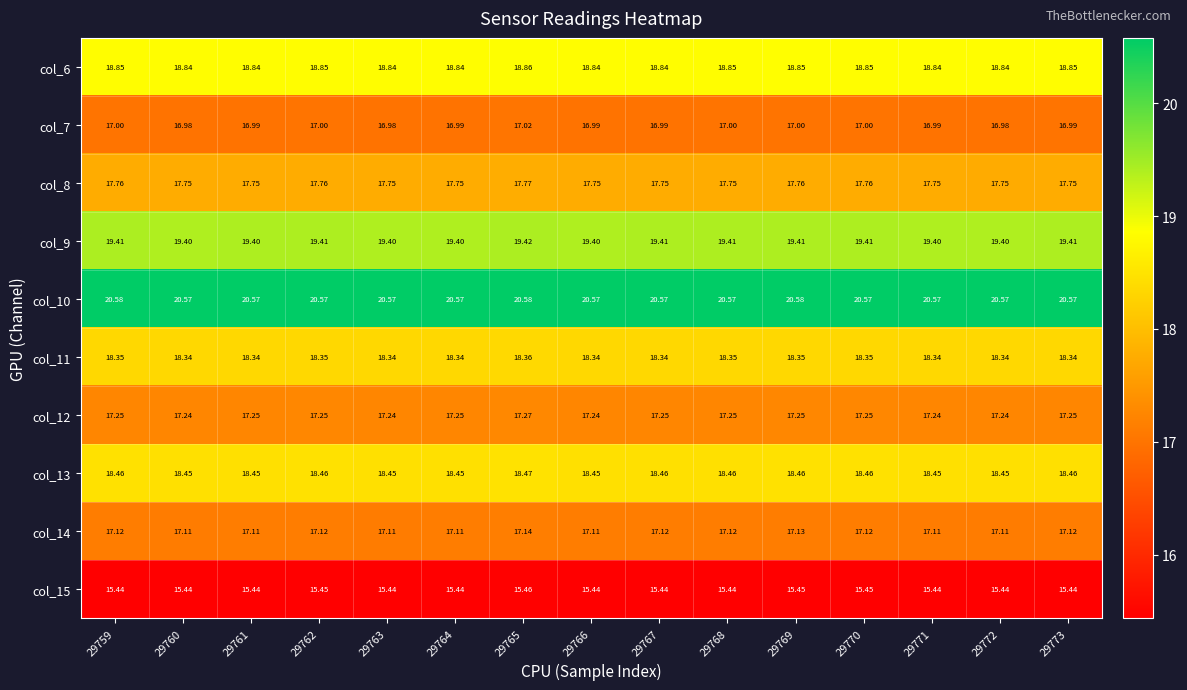

What is the total value across all series at 29769?

180.2